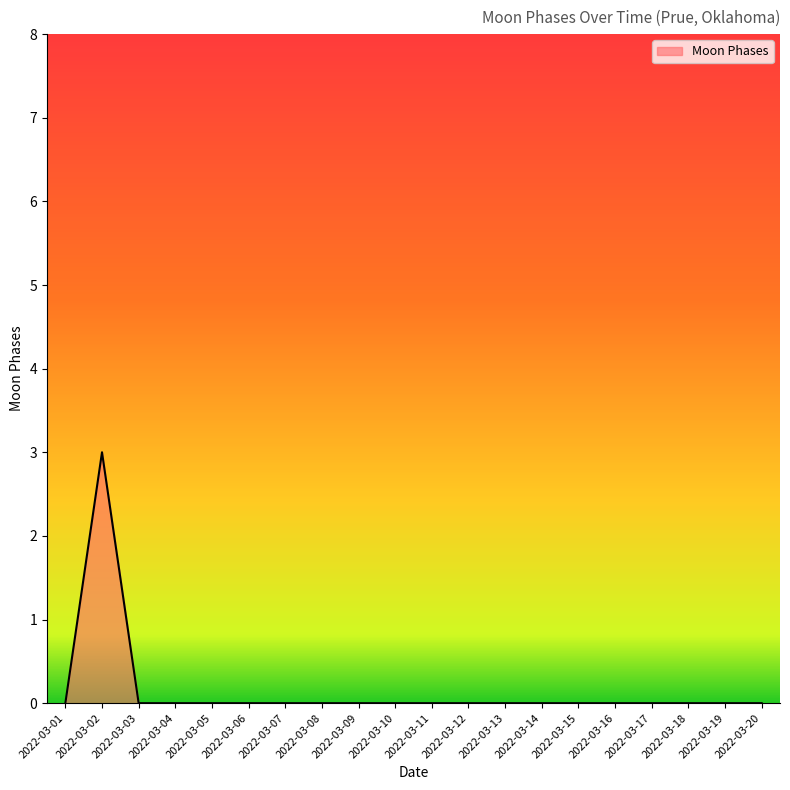

What is the change in value from 2022-03-02 to 2022-03-17?

-3